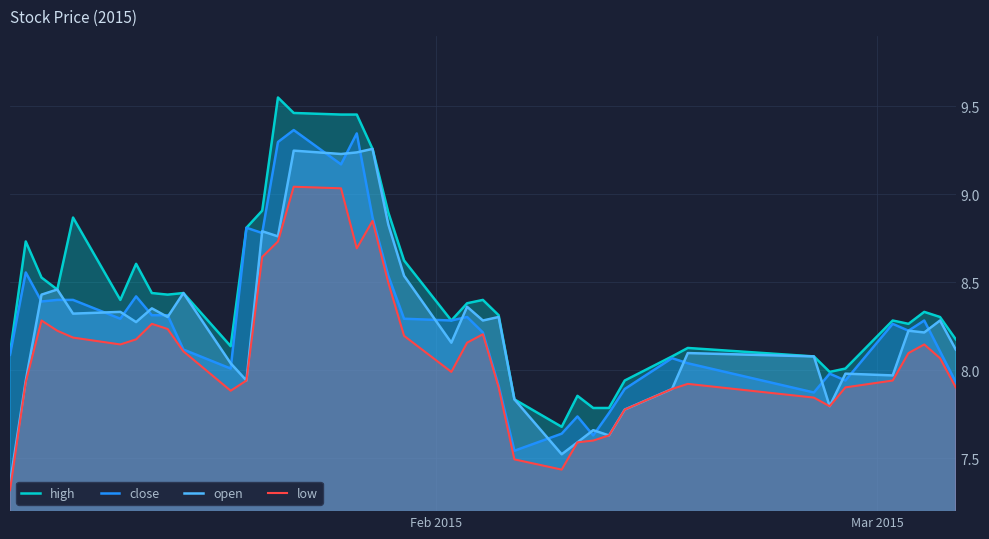

How many categories are shown in the chart?

40